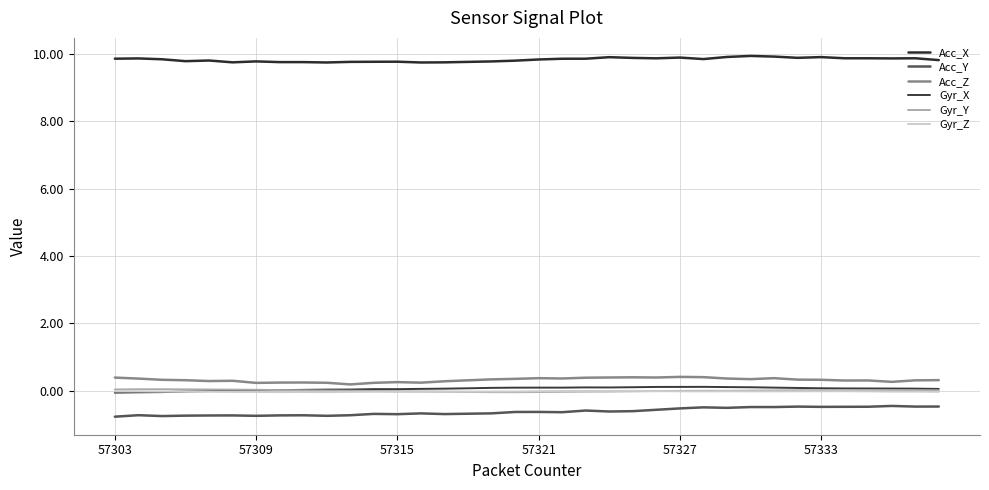

What is the smallest value displayed?

-0.8